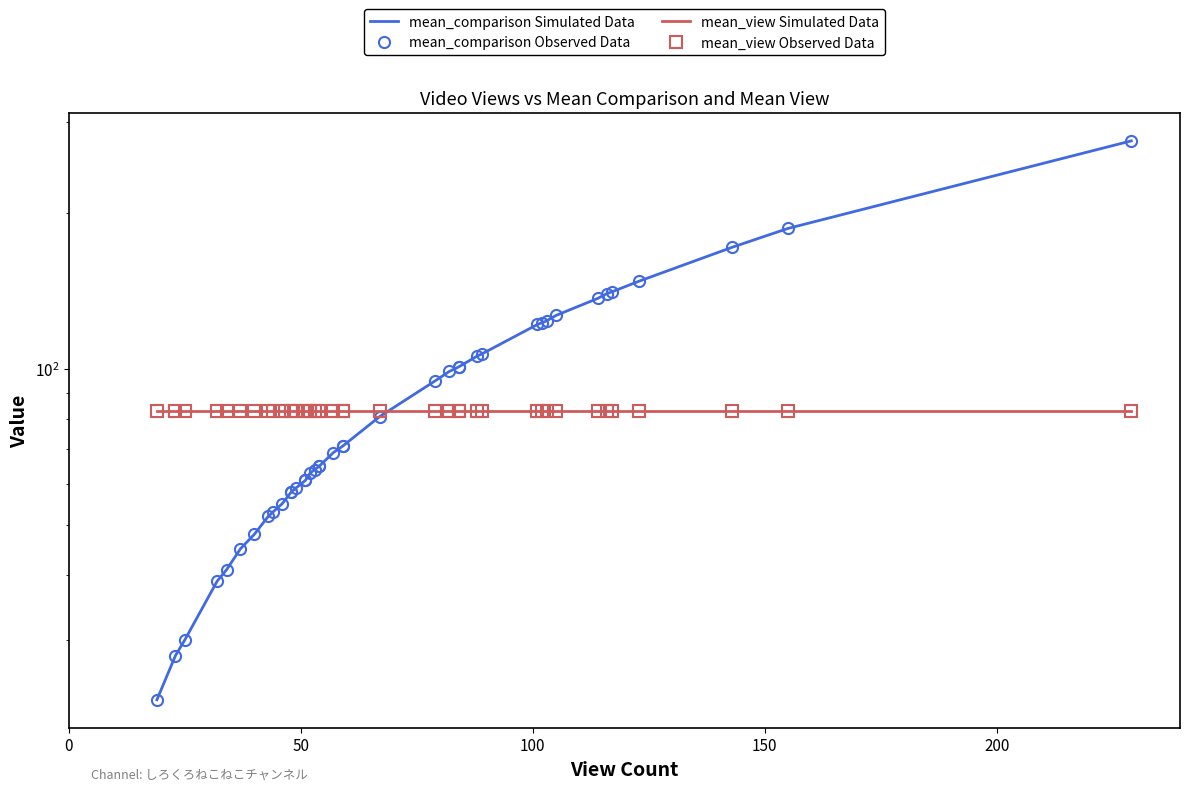

What is the approximate value of mean_view Simulated Data at 50?

83